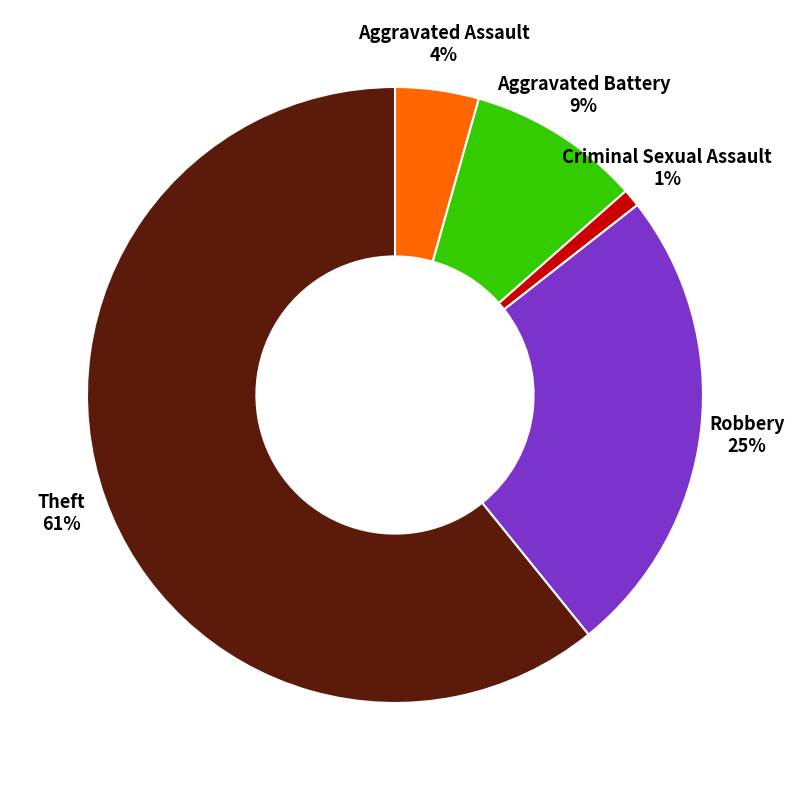

To the nearest percent, what is the average slice percentage?

20%